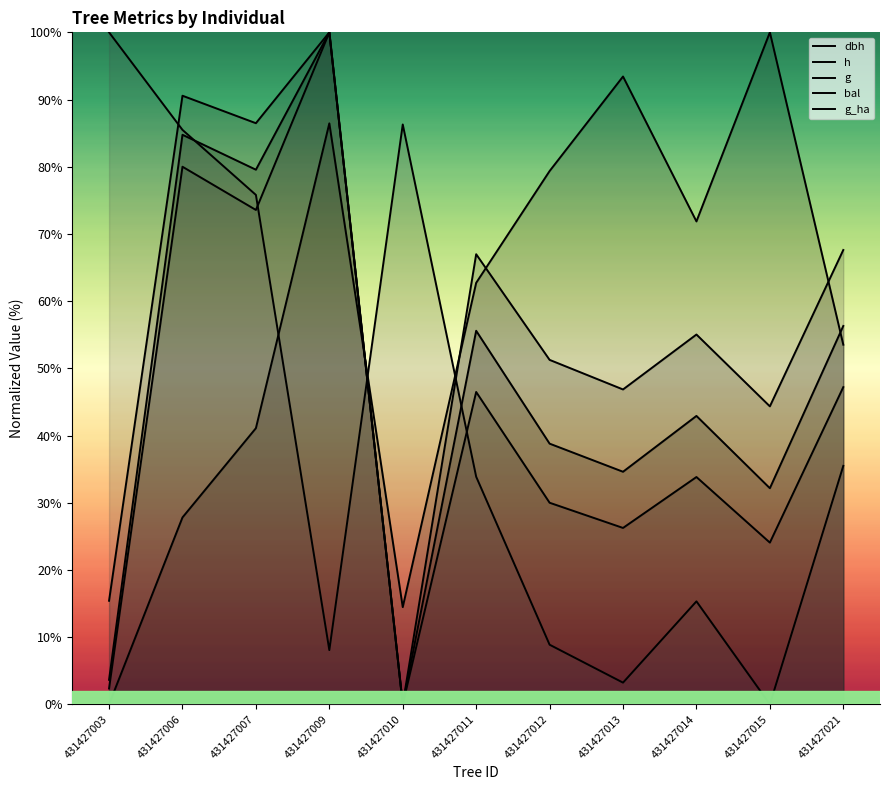

How many interior local valleys does the g series have?

4